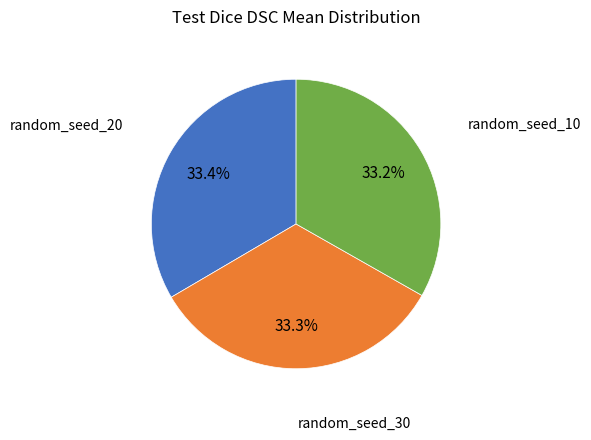

To the nearest percent, what percentage of the pie is random_seed_30?

33%